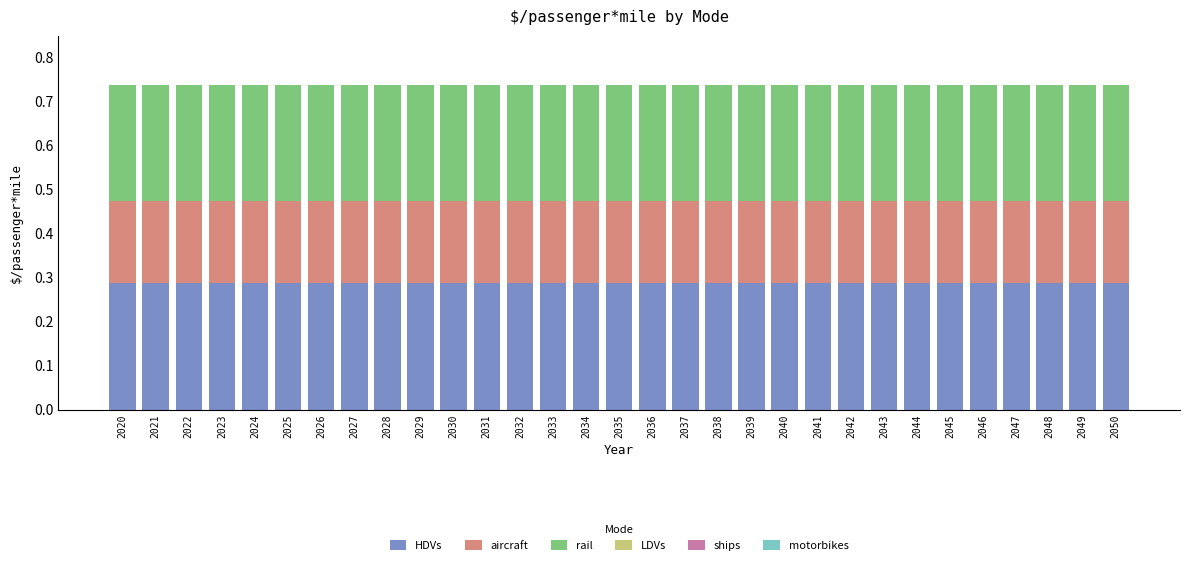

True or false: HDVs has a value of 0.1 at 2050.

False